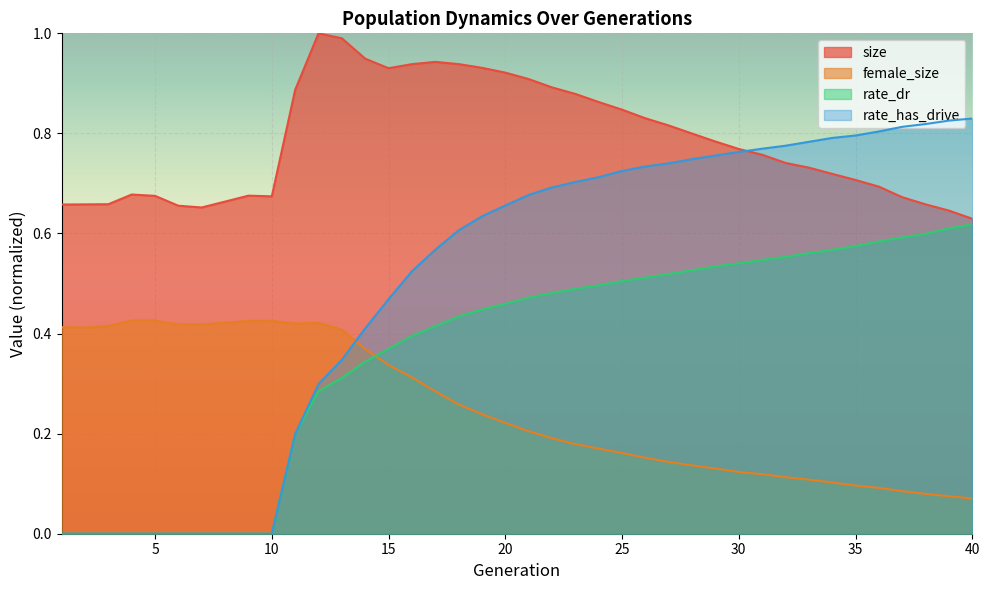

How many series are shown in this chart?

4